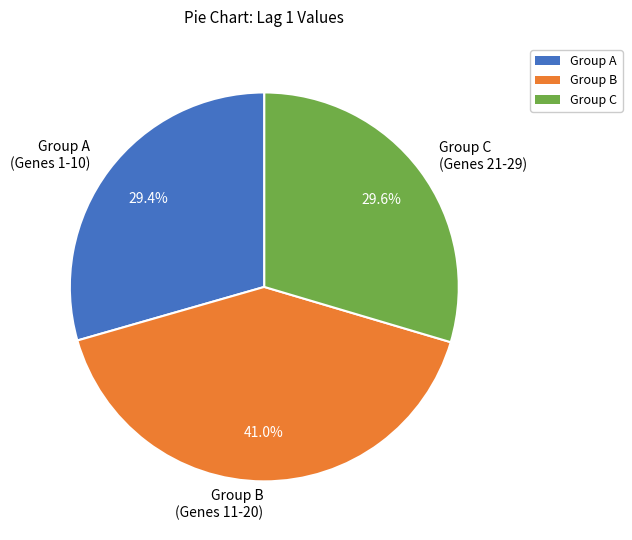

What is the total percentage of Group A (Genes 1-10) and Group C (Genes 21-29)?

59.0%